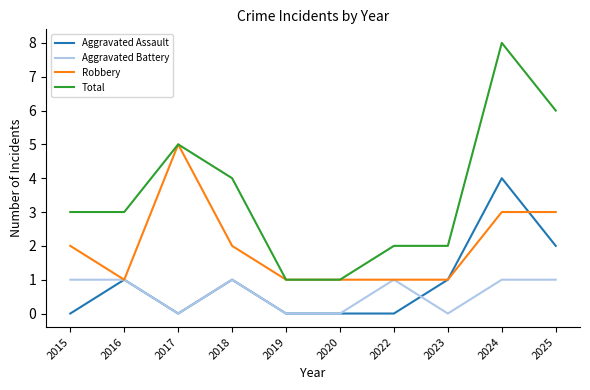

What value does the Aggravated Battery series have at 2022?

1